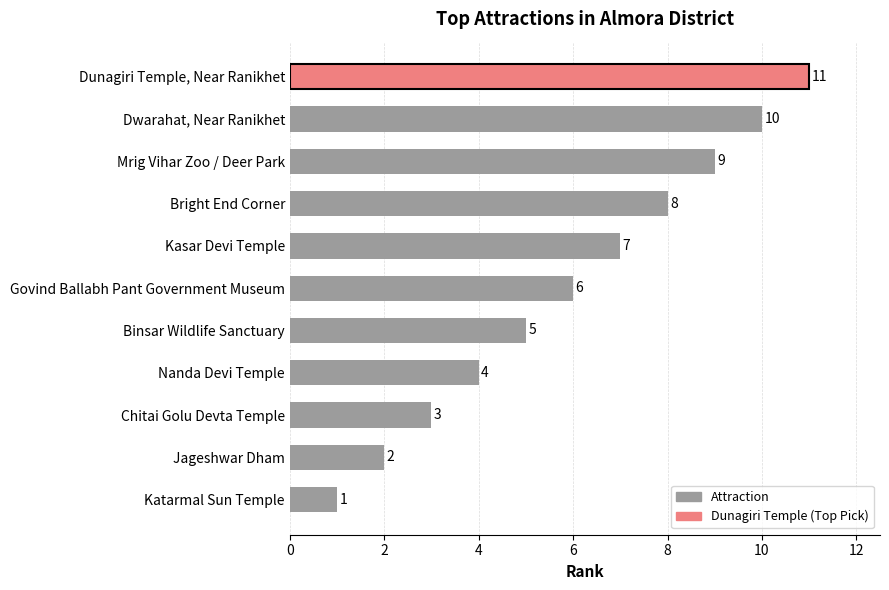

Are the bars grouped side by side (vs. stacked)?

No